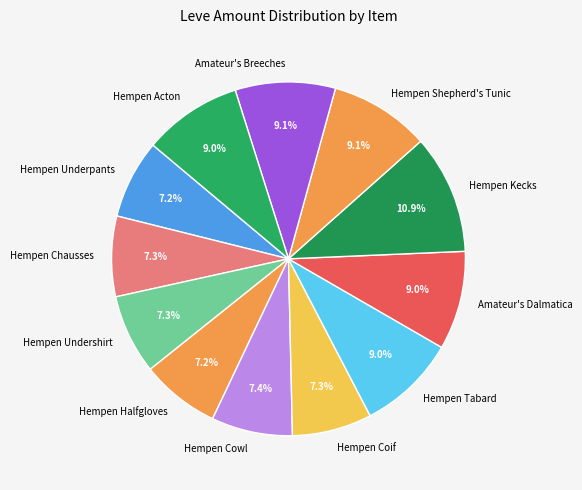

Approximately how many times larger is the value at Hempen Underpants compared to Hempen Tabard?

0.8